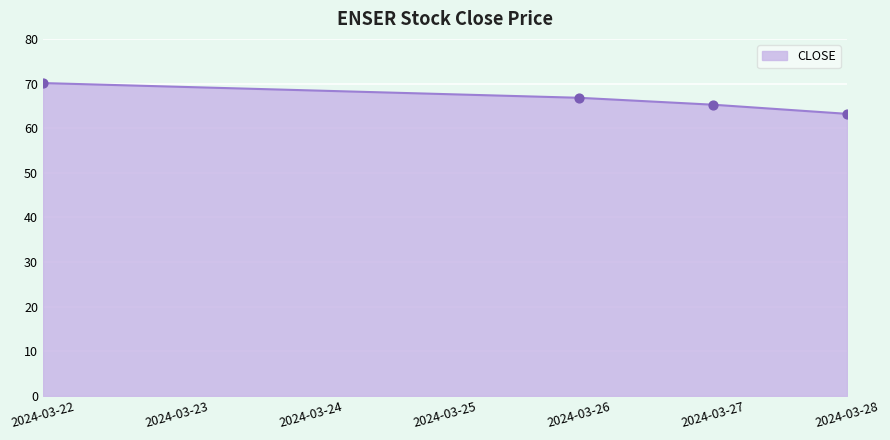

Which has a higher value, 2024-03-28 or 2024-03-22?

2024-03-22